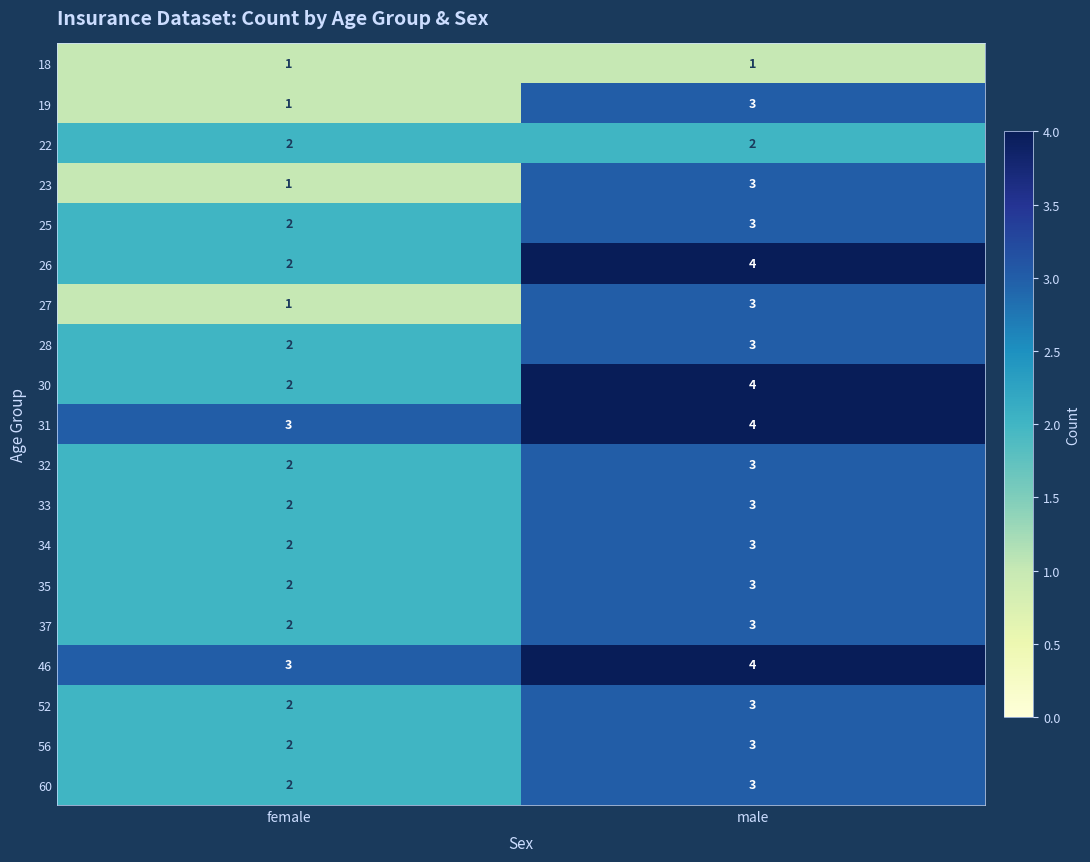

True or false: 52 has a value of 3 at female.

False